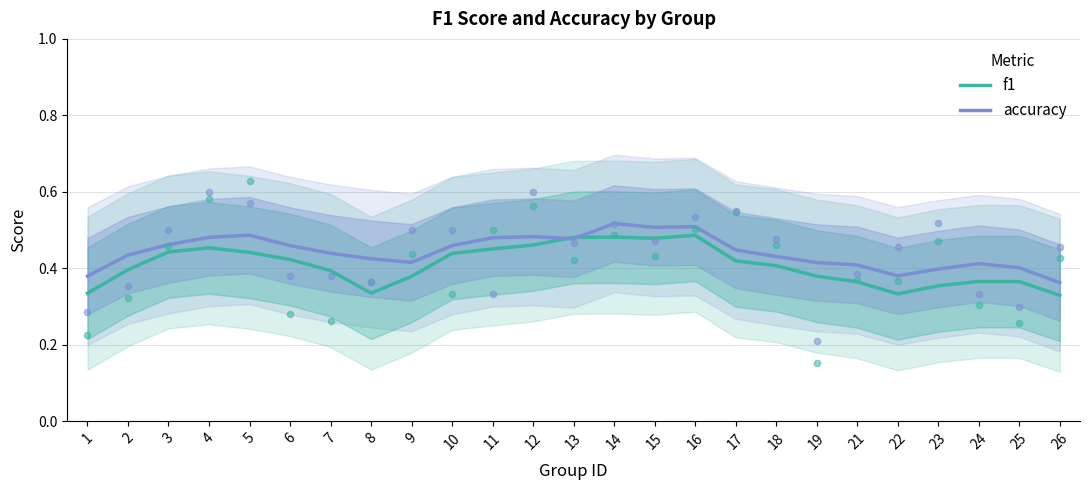

What are all the series names shown in the legend?

f1, accuracy